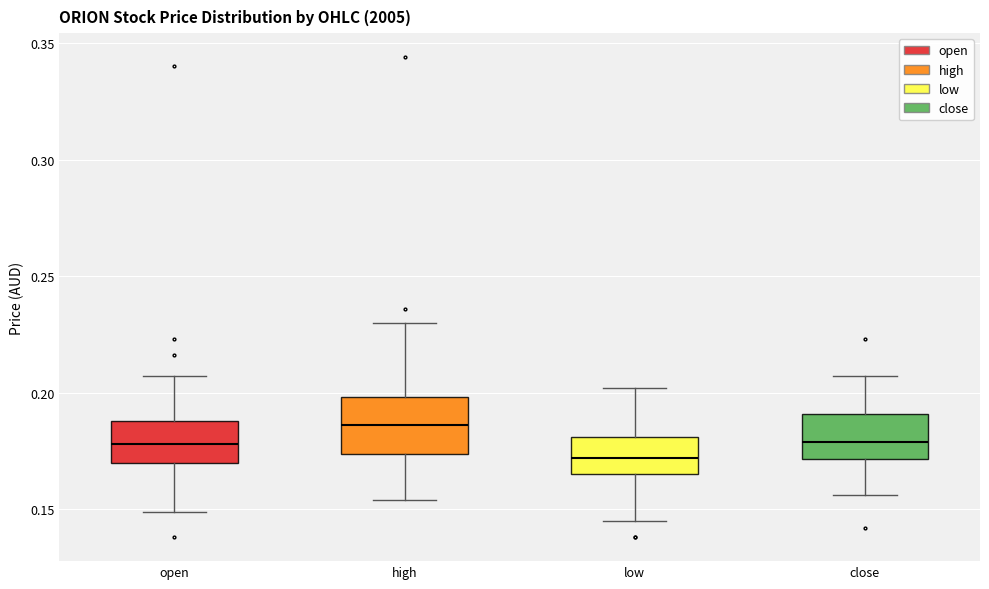

Reading left to right, transcribe this box plot: for each box, give where its median line is, the range the box spans, and where its two whiskers end, as read against the y-axis. The values are not printed on the chart, so give them approximately, as read against the axis.

open: median 0.180, box 0.170 to 0.190, whiskers 0.150 to 0.205
high: median 0.185, box 0.175 to 0.200, whiskers 0.155 to 0.230
low: median 0.170, box 0.165 to 0.180, whiskers 0.145 to 0.200
close: median 0.180, box 0.170 to 0.190, whiskers 0.155 to 0.205